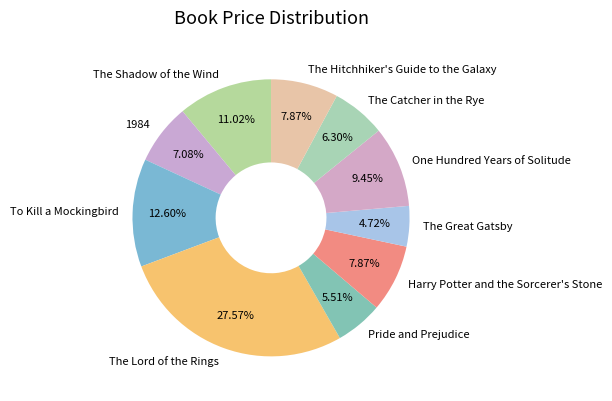

To the nearest percent, what is the difference between the largest and smallest slice percentages?

23%